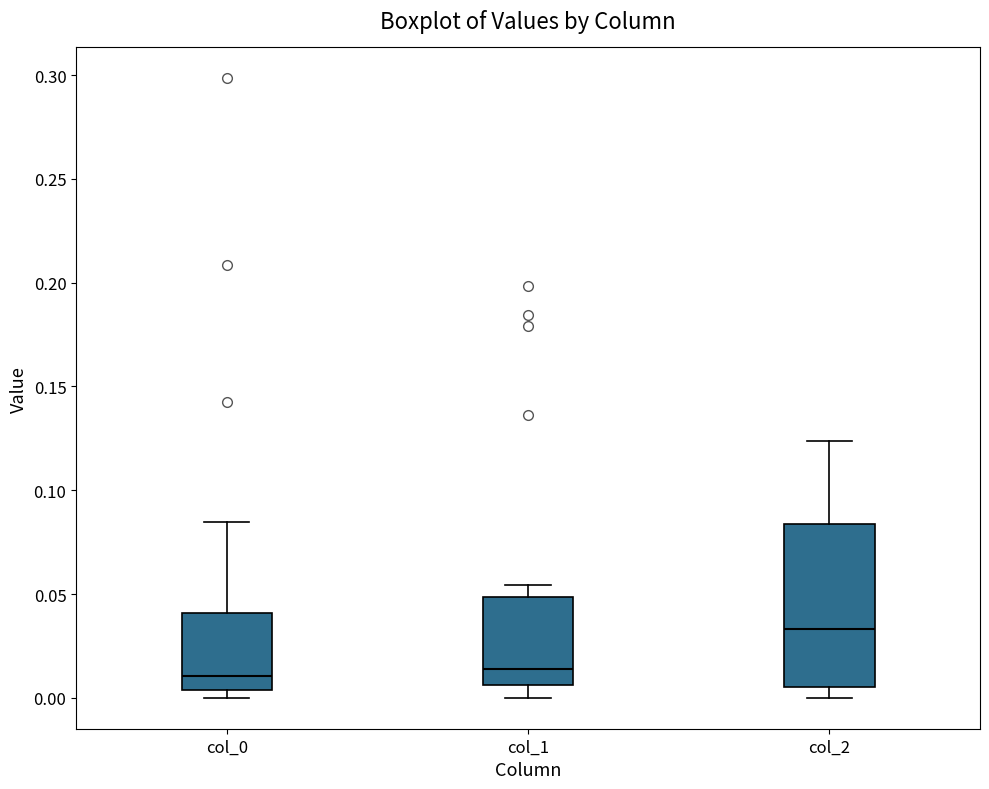

Reading left to right, transcribe this box plot: for each box, give where its median line is, the range the box spans, and where its two whiskers end, as read against the y-axis. The values are not printed on the chart, so give them approximately, as read against the axis.

col_0: median 0.010, box 0.005 to 0.040, whiskers 0.000 to 0.085
col_1: median 0.015, box 0.005 to 0.050, whiskers 0.000 to 0.055
col_2: median 0.035, box 0.005 to 0.085, whiskers 0.000 to 0.125